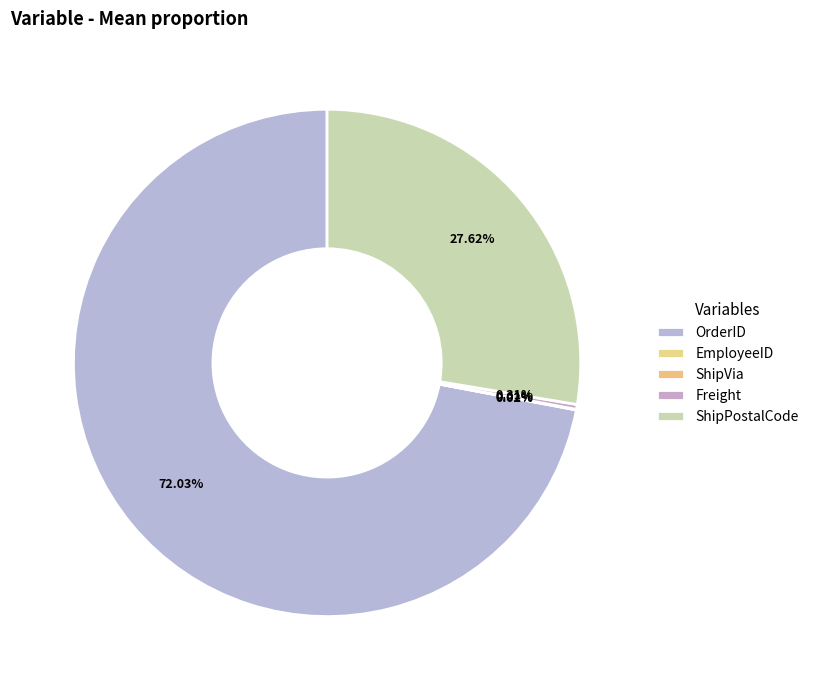

To the nearest percent, what is the difference between the ShipVia and OrderID slice percentages?

72%